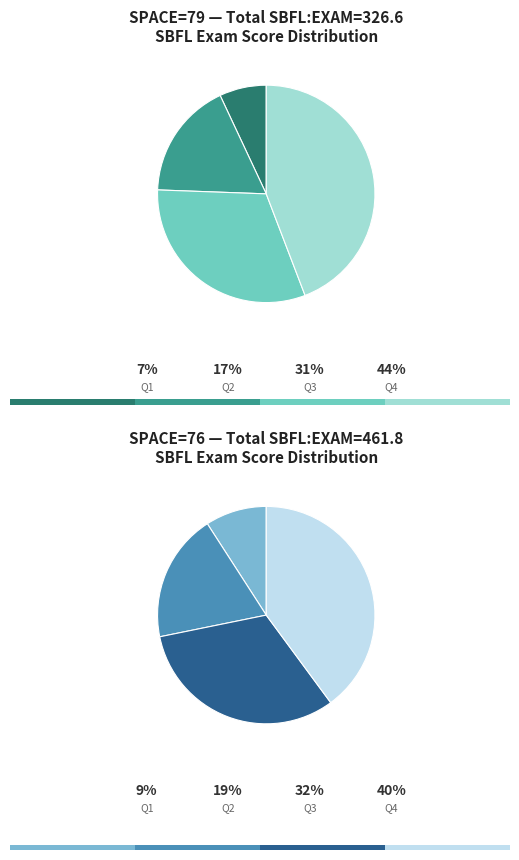

Does 76 represent more than half of the total?

No